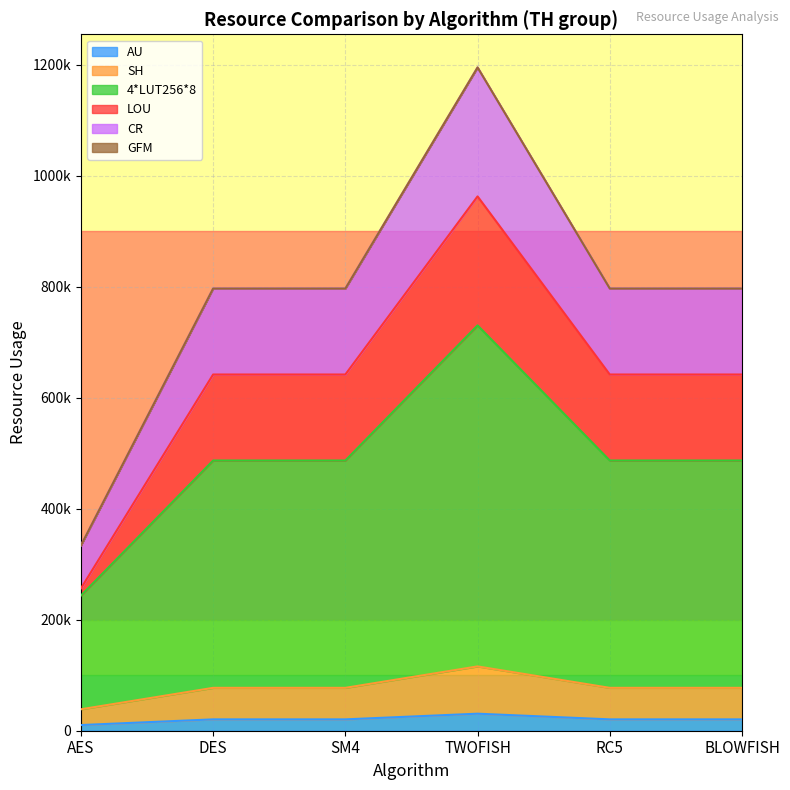

How many interior local peaks does the SH series have?

1